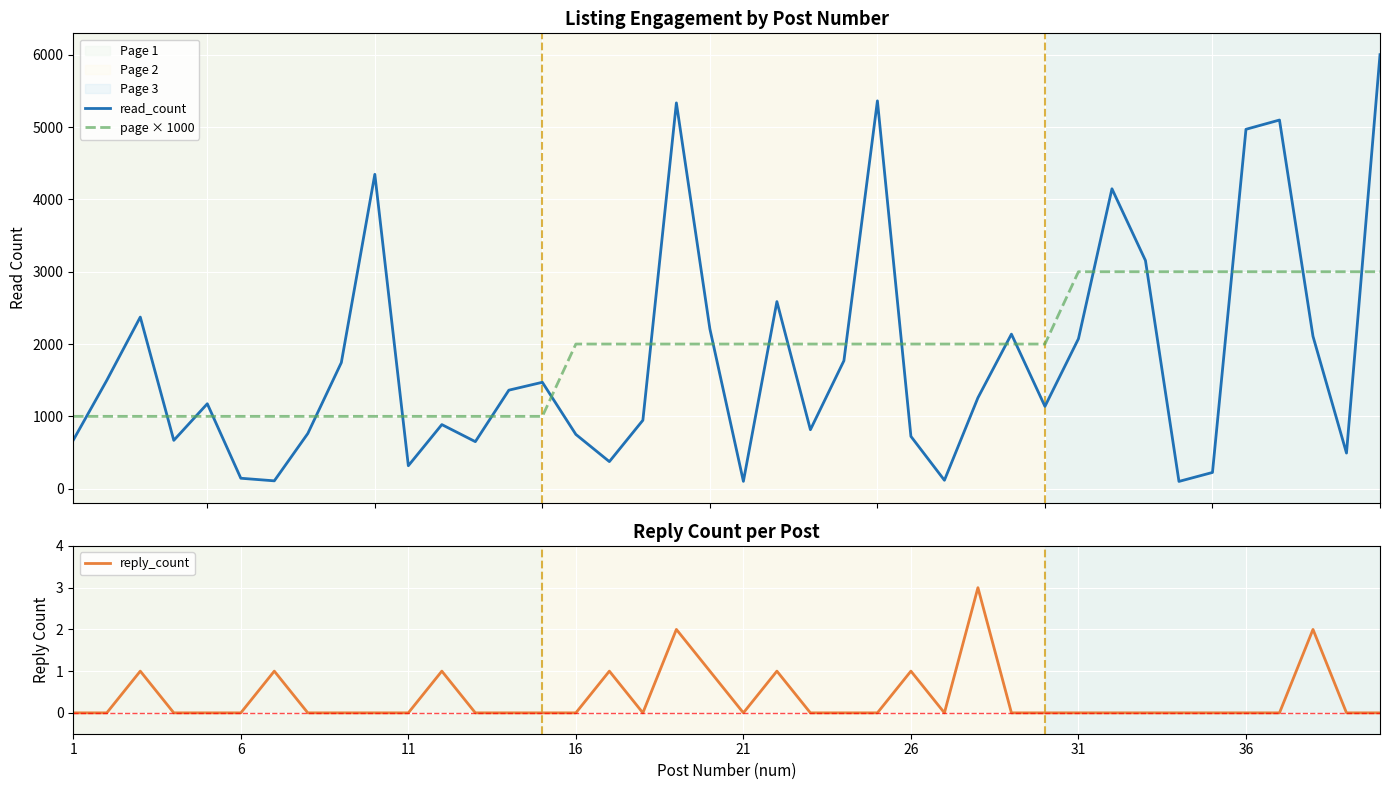

The value of reply_count at 26 is 1. True or false?

True